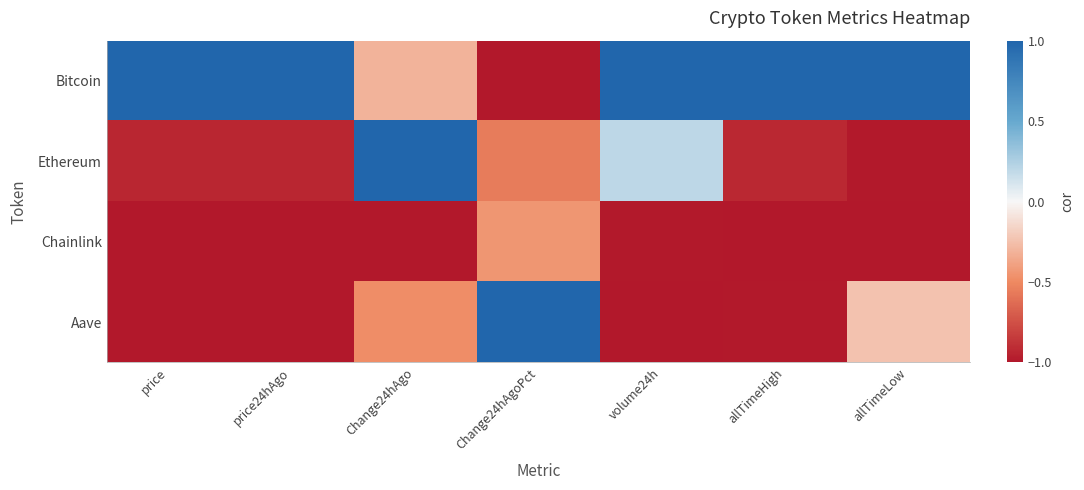

What is the total value across all series at price?

-1.9